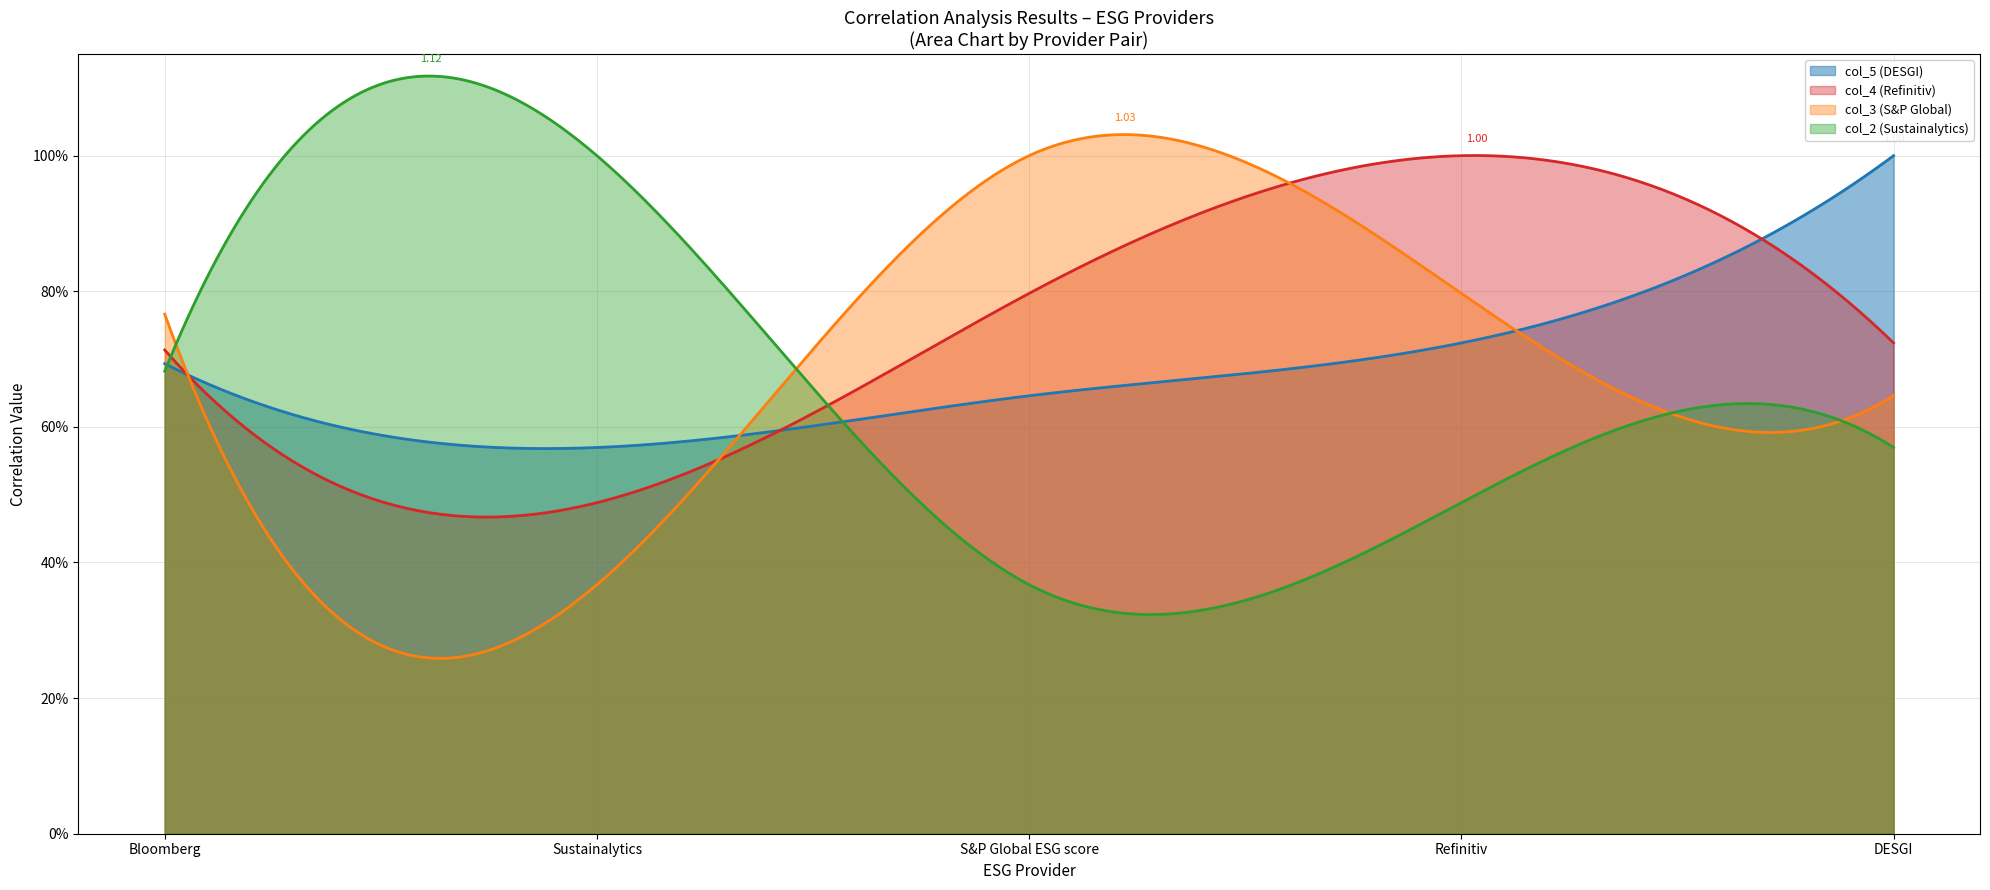

Rank the series by their maximum value, from highest to lowest.

col_5 (DESGI), col_4 (Refinitiv), col_3 (S&P Global), col_2 (Sustainalytics)